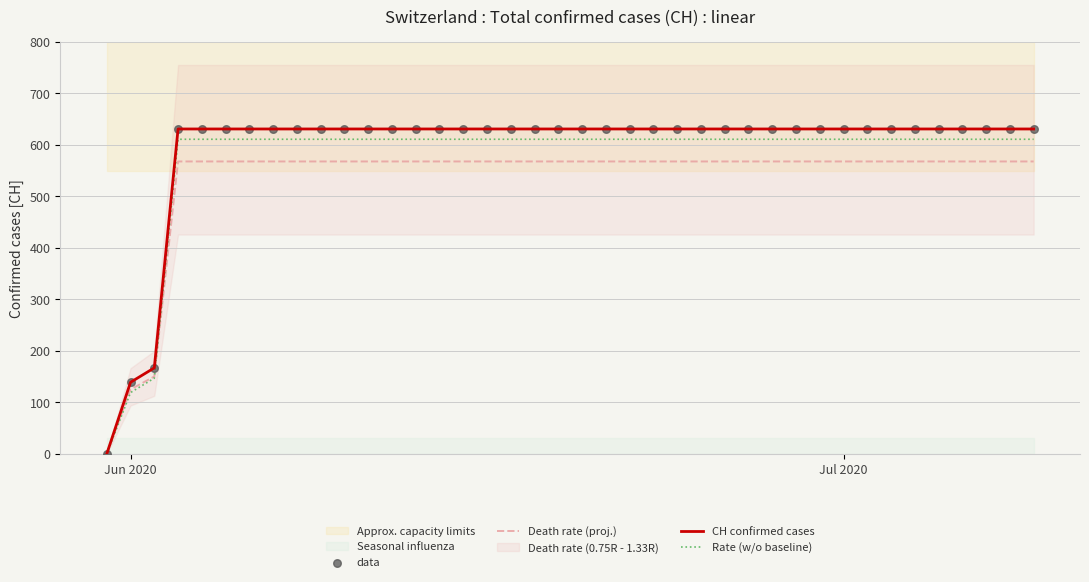

Which series reaches the minimum Y coordinate?

Death rate (proj.)